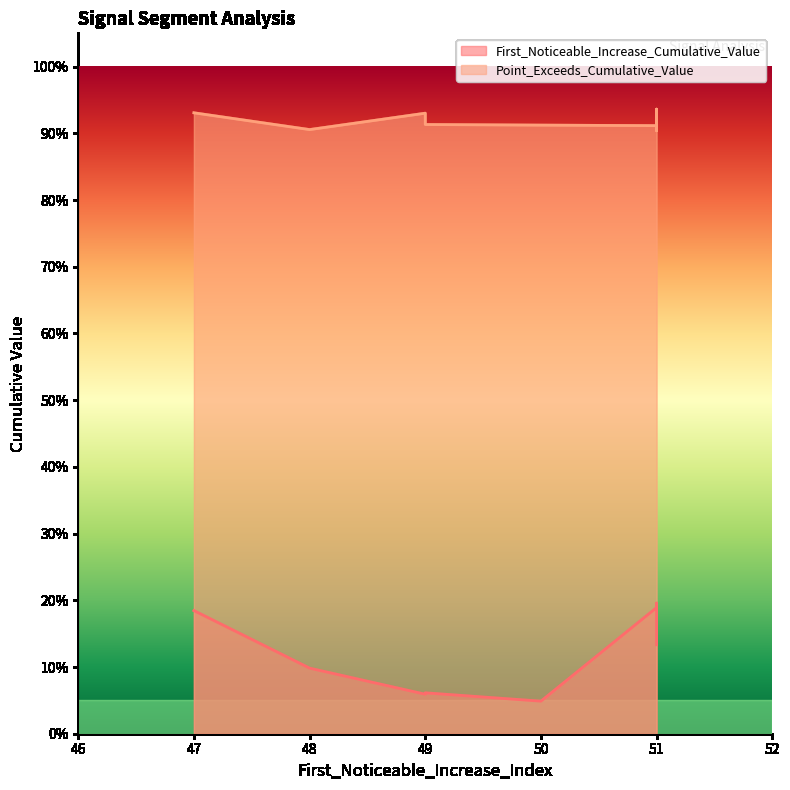

Which series has the widest spread of values?

First_Noticeable_Increase_Cumulative_Value (line)